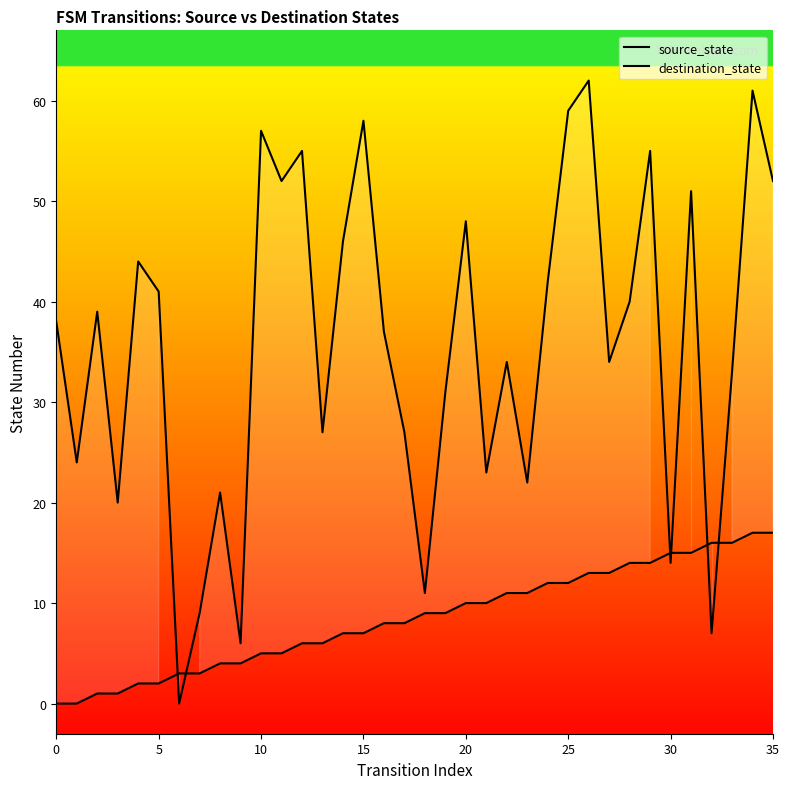

Which series has the largest total across all categories?

destination_state